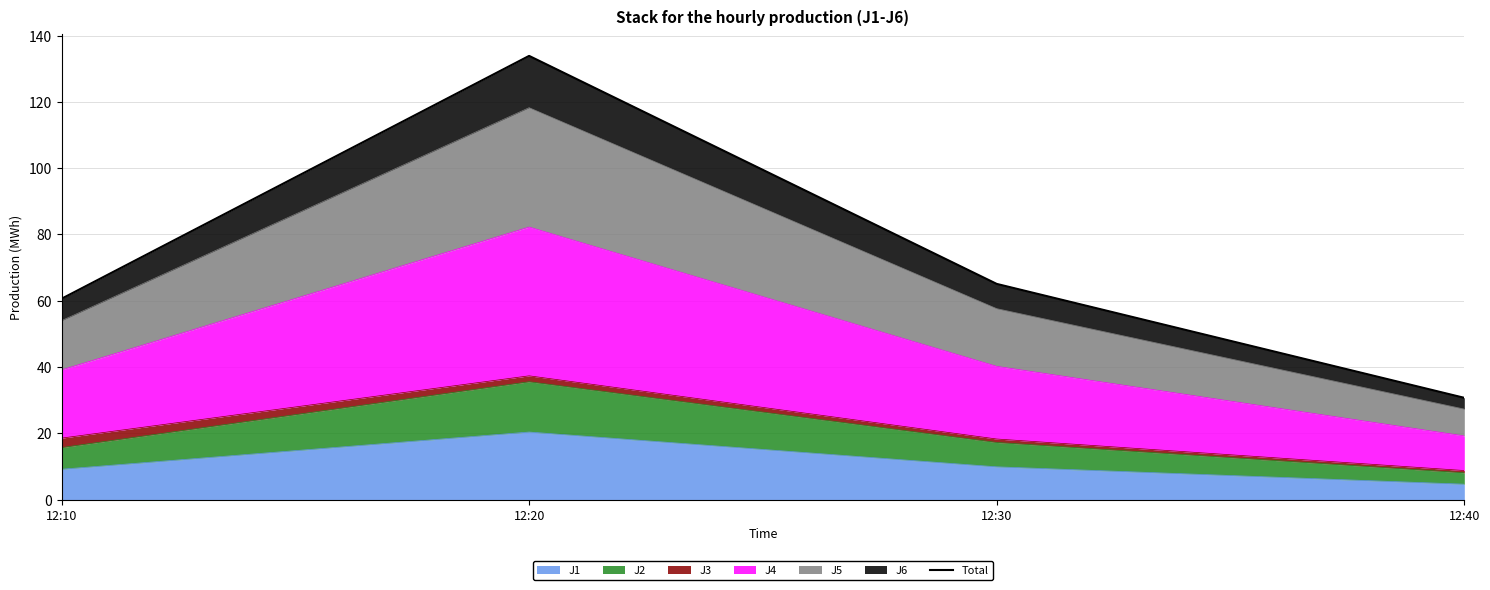

Rank the categories by value from highest to lowest.

12:20, 12:30, 12:10, 12:40